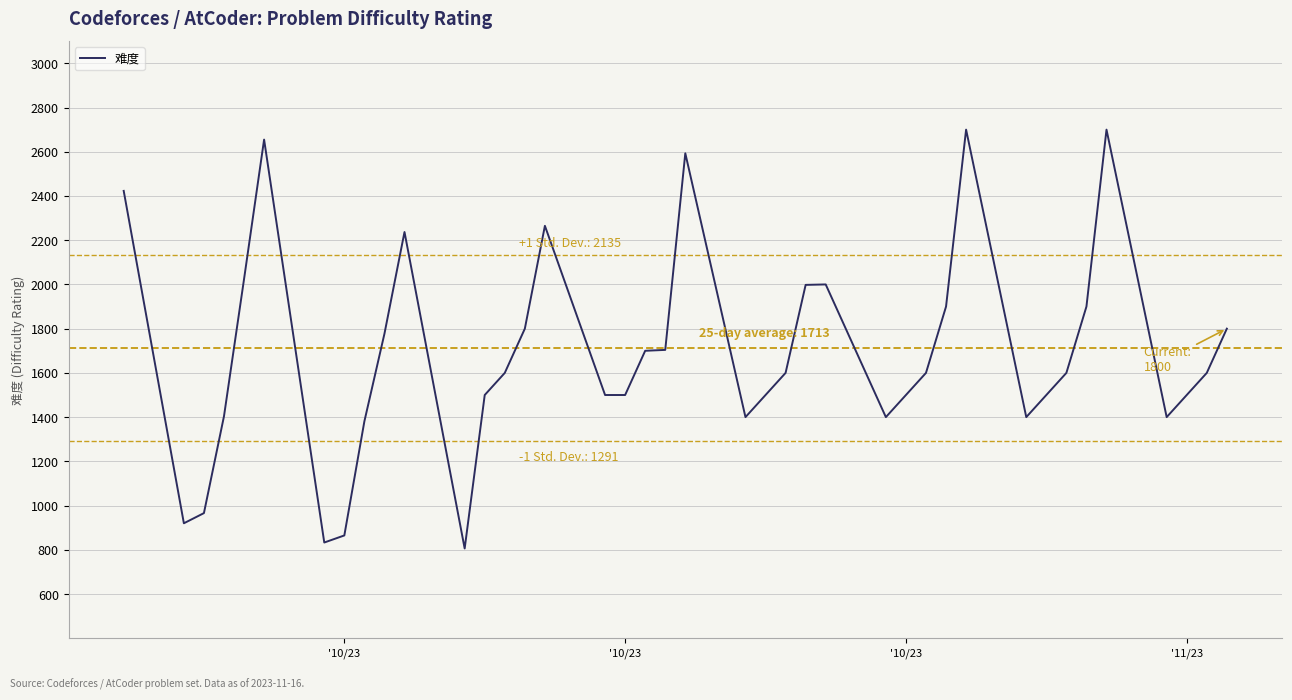

What is the difference between the maximum and minimum values?

1894